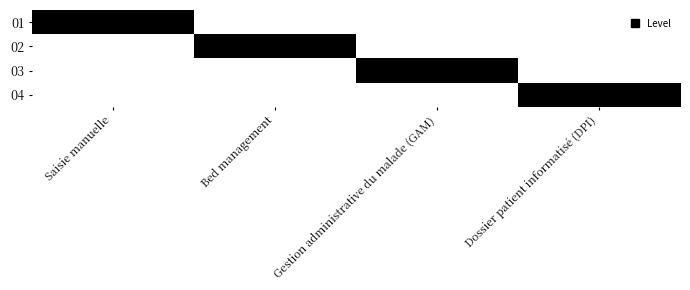

Between Bed management and Dossier patient informatisé (DPI), which series saw the biggest shift?

02